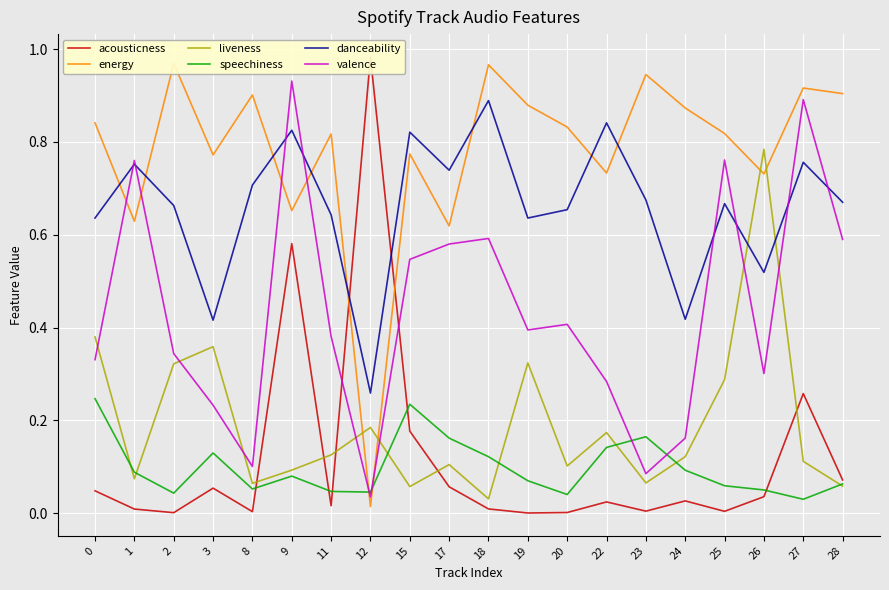

Is this an area chart (filled region under the line)?

No